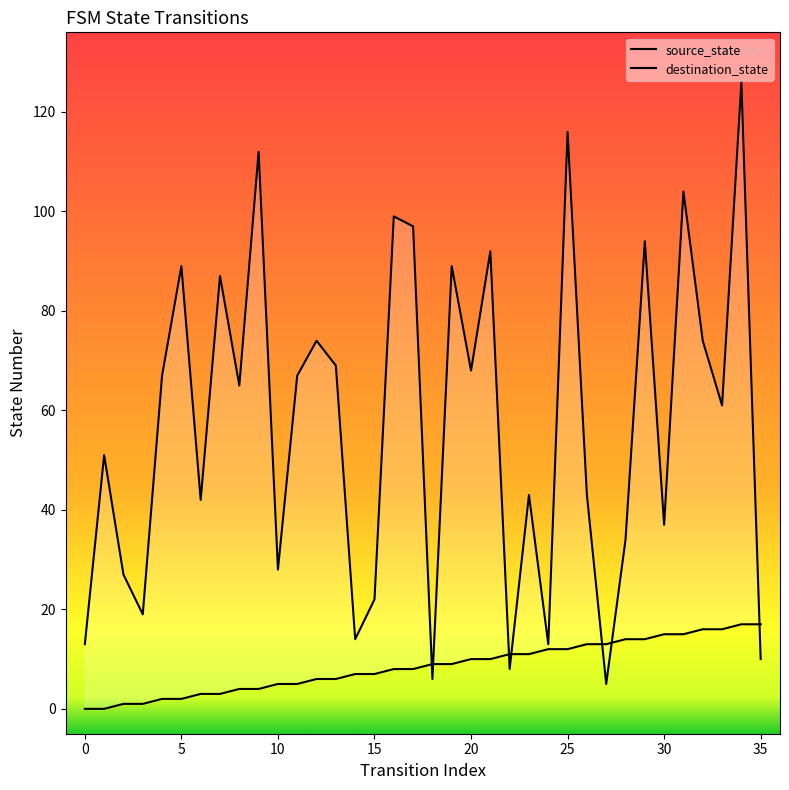

At how many categories does at least one series exceed 25?

27